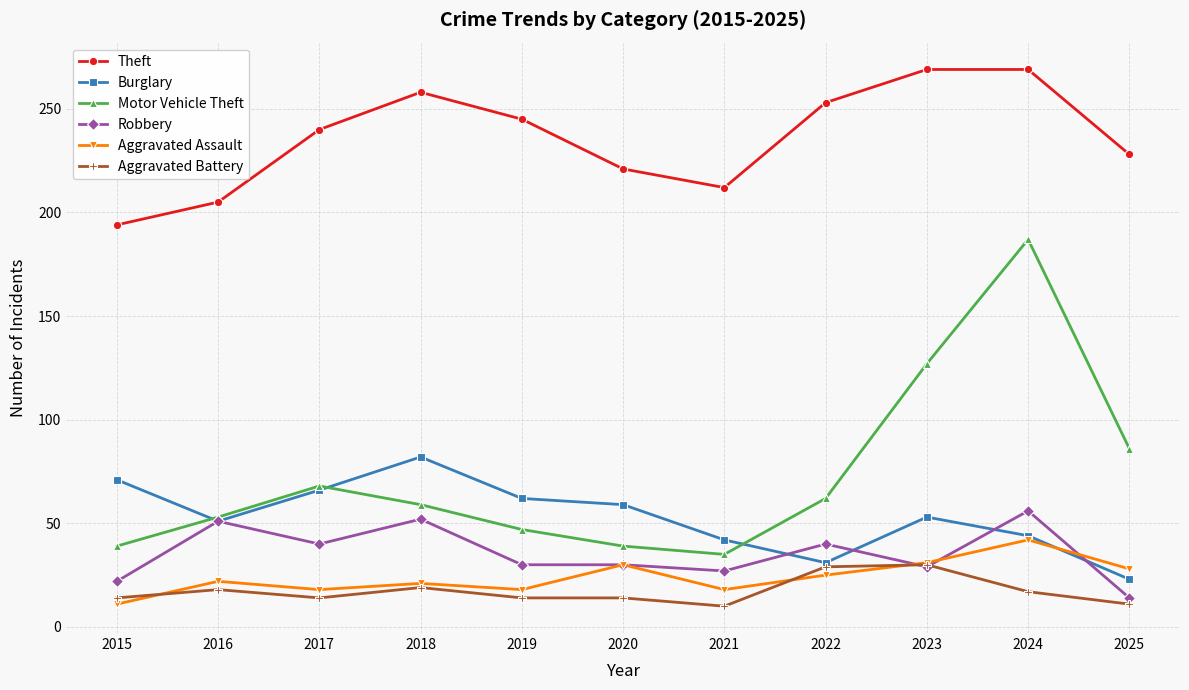

How many data points does each series have?

11